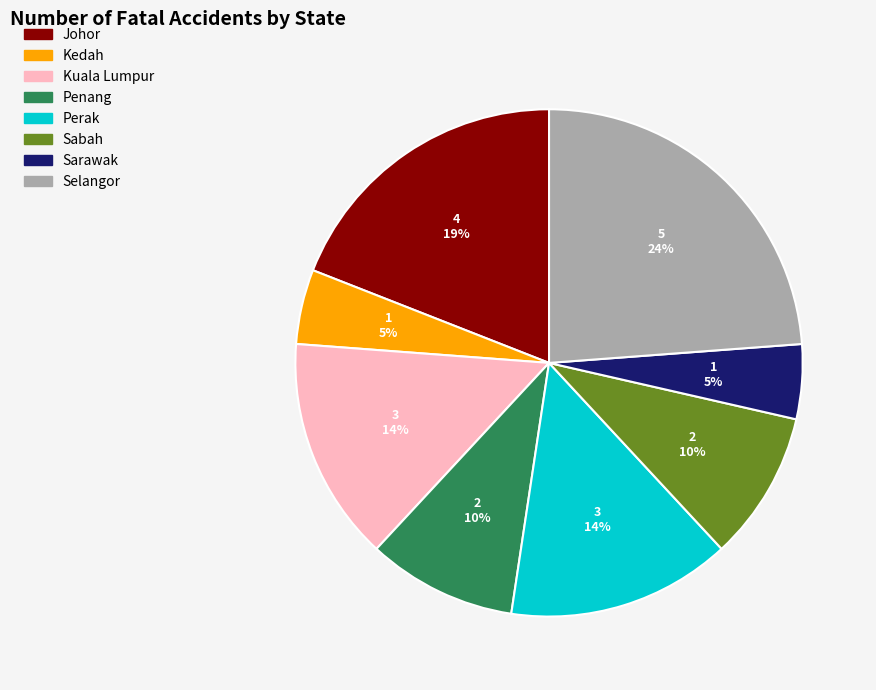

Is the sum of Perak and Kedah greater than half?

No